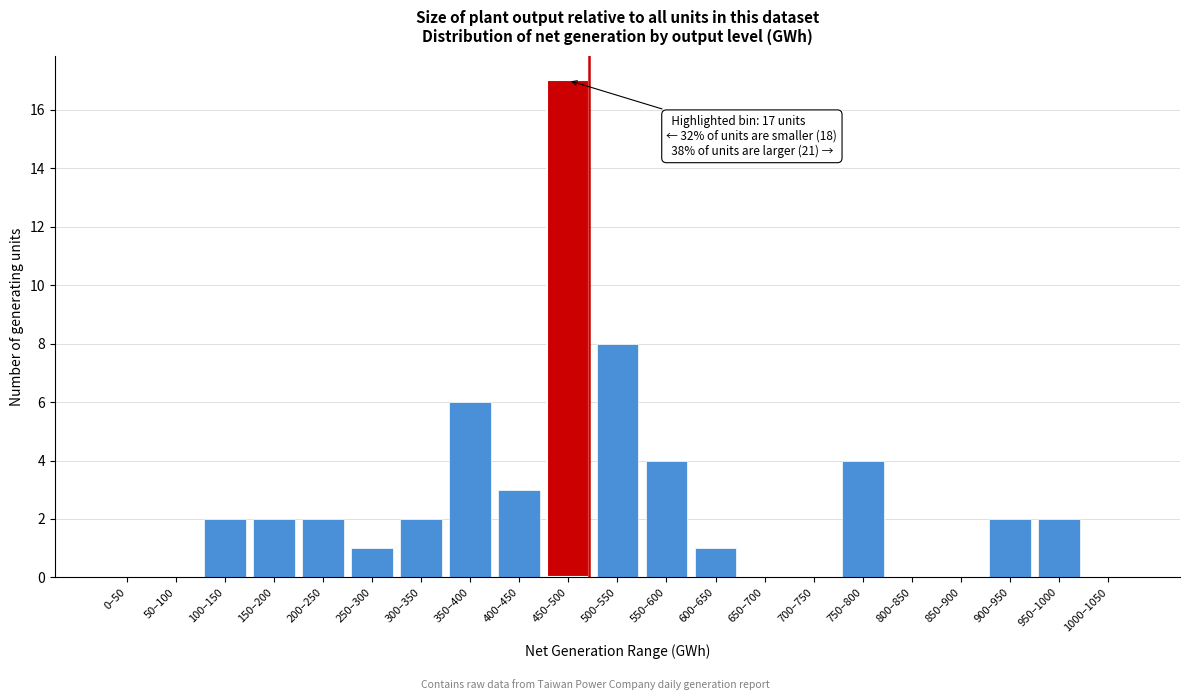

Reading right to left, extract all data points from this chart.

1000–1050=0	950–1000=2	900–950=2	850–900=0	800–850=0	750–800=4	700–750=0	650–700=0	600–650=1	550–600=4	500–550=8	450–500=17	400–450=3	350–400=6	300–350=2	250–300=1	200–250=2	150–200=2	100–150=2	50–100=0	0–50=0